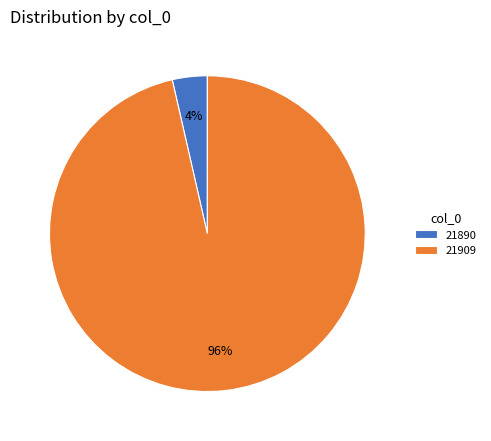

What is the largest slice in the pie chart?

21909